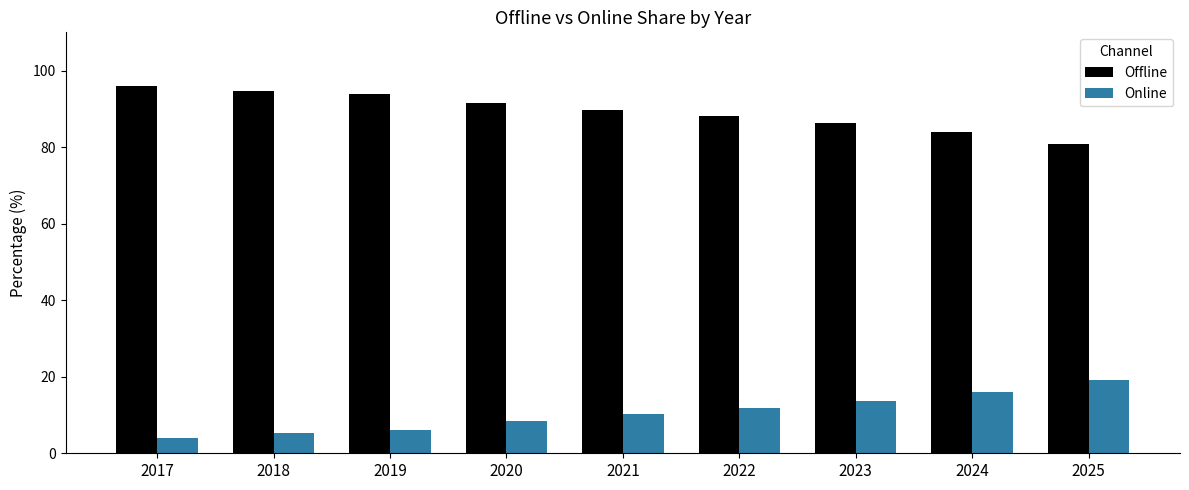

What is the difference between the highest and lowest values at 2021?

79.5